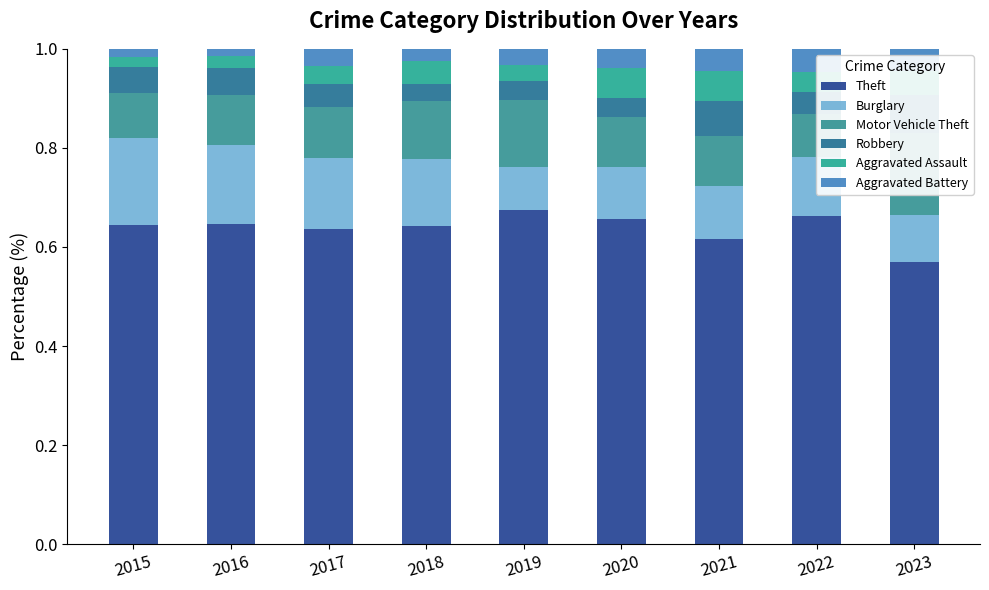

The Robbery series shows 0.1 at 2016. True or false?

False